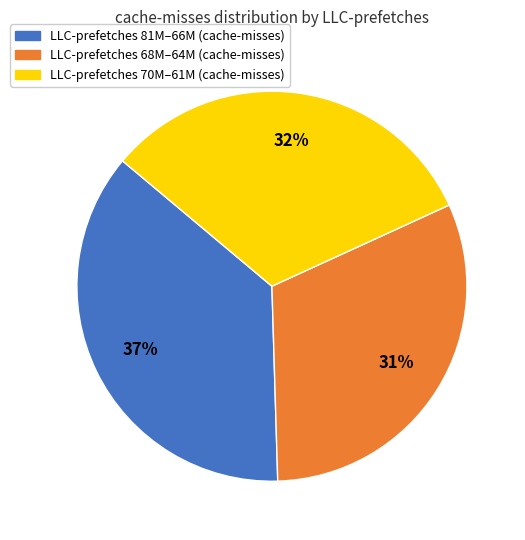

Count the number of slices in the pie.

3